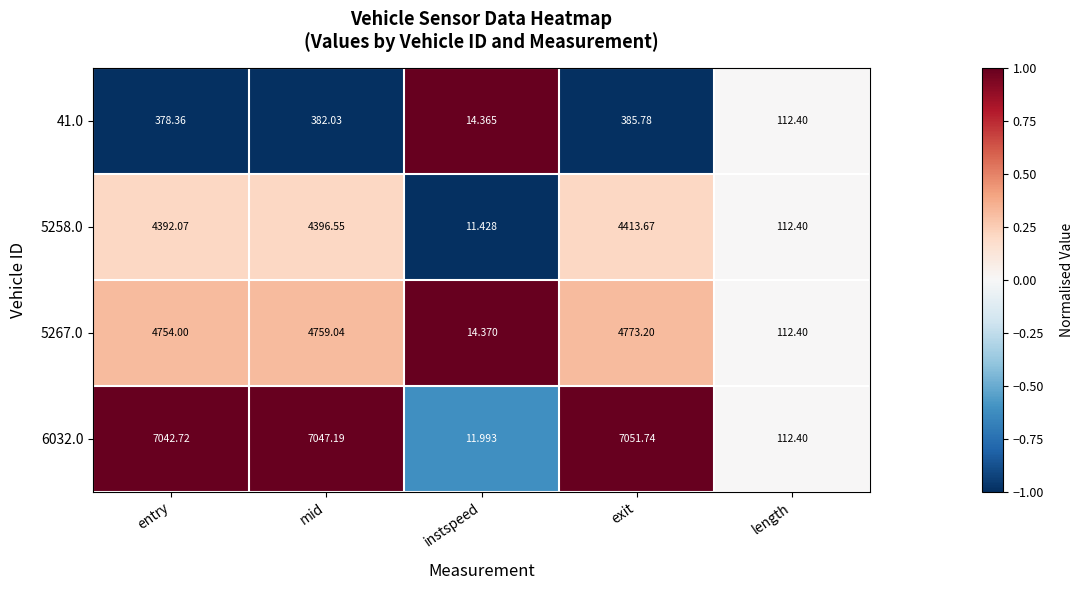

Rank the series by their maximum value, from highest to lowest.

6032.0, 5267.0, 5258.0, 41.0